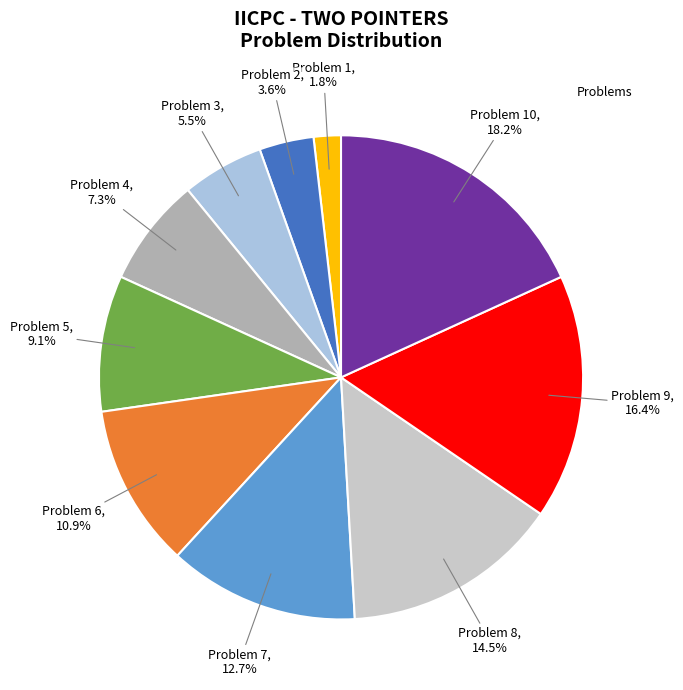

Does any single category account for the majority?

No